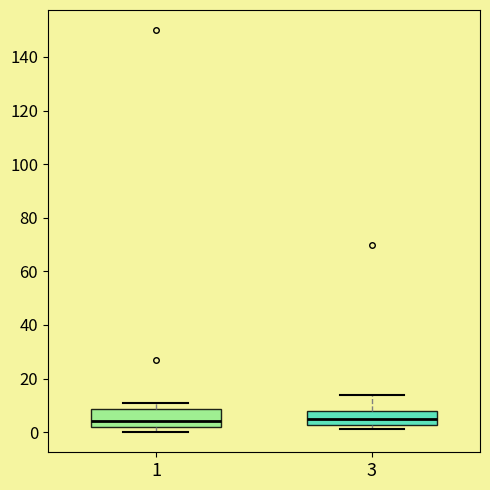

Where does the median line of the box at x = 1 sit on the y-axis? The values are not printed on the chart, so give them approximately, as read against the axis.

4